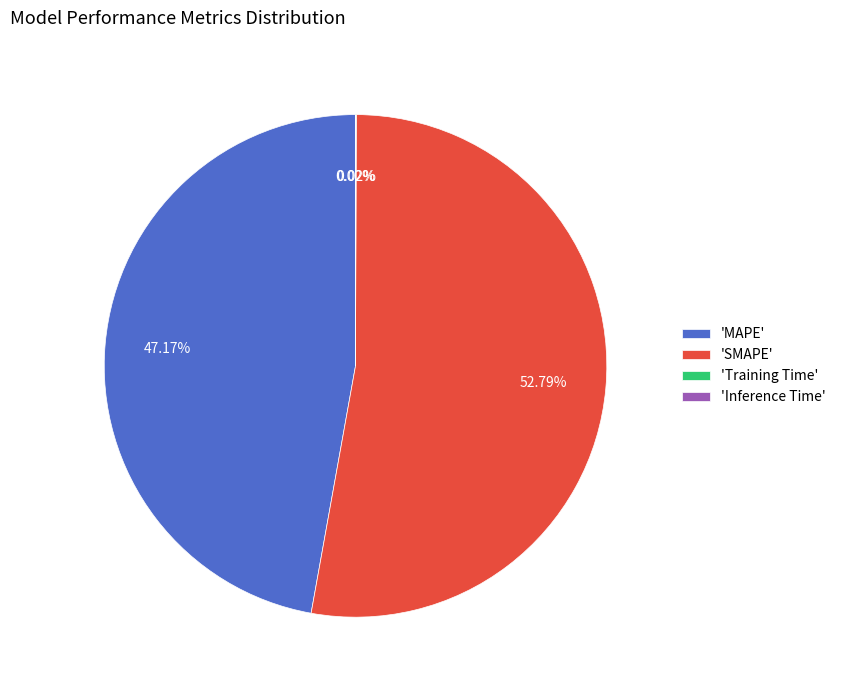

Is 'SMAPE' the majority of the pie?

Yes